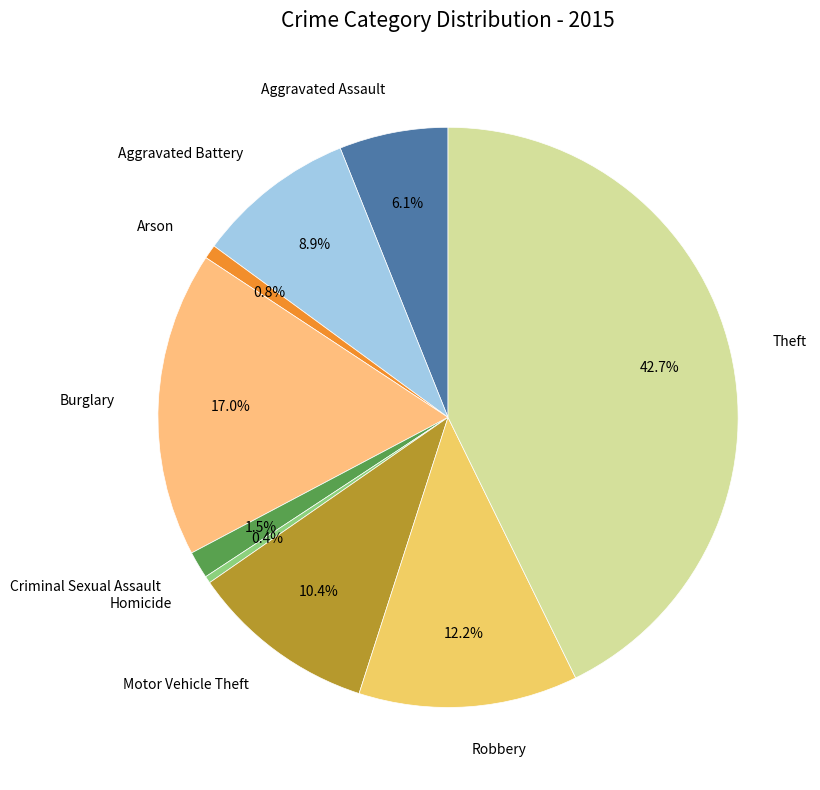

Rank the categories by value from highest to lowest.

Theft, Burglary, Robbery, Motor Vehicle Theft, Aggravated Battery, Aggravated Assault, Criminal Sexual Assault, Arson, Homicide